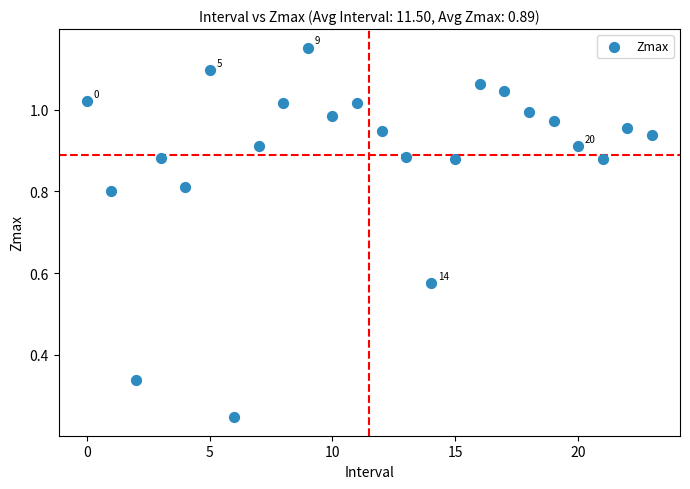

How many points are shown in the scatter plot?

24